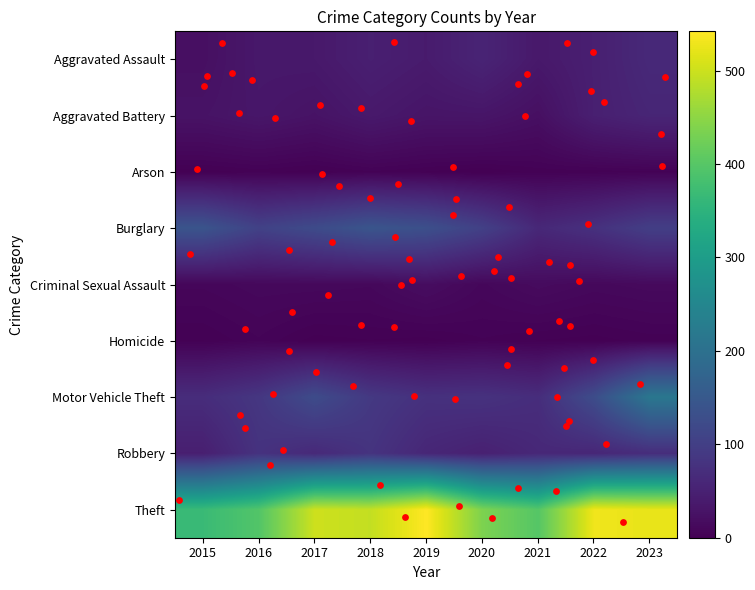

At which label is Criminal Sexual Assault closest to 14?

2023